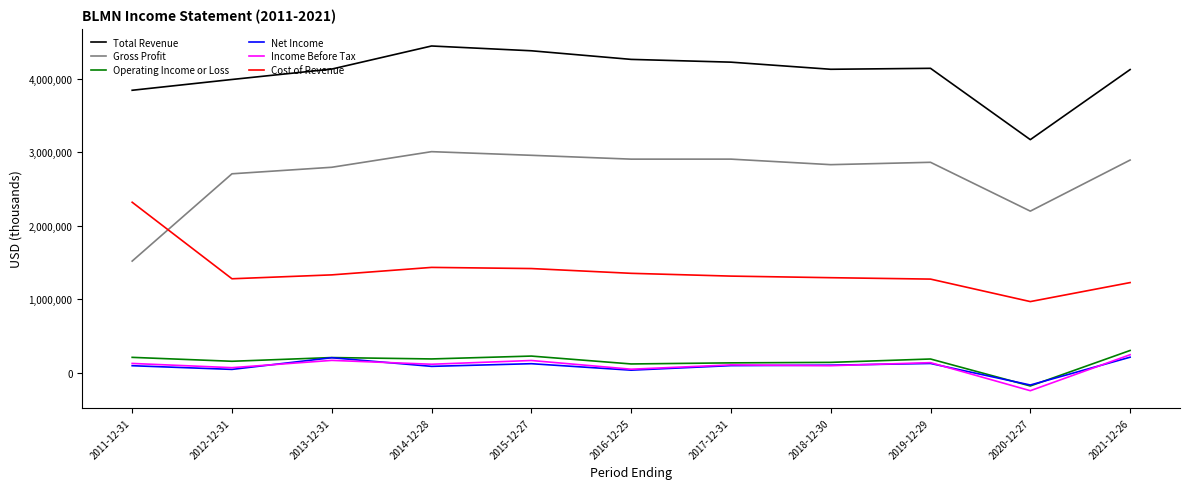

At how many categories does at least one series exceed 3757926?

10